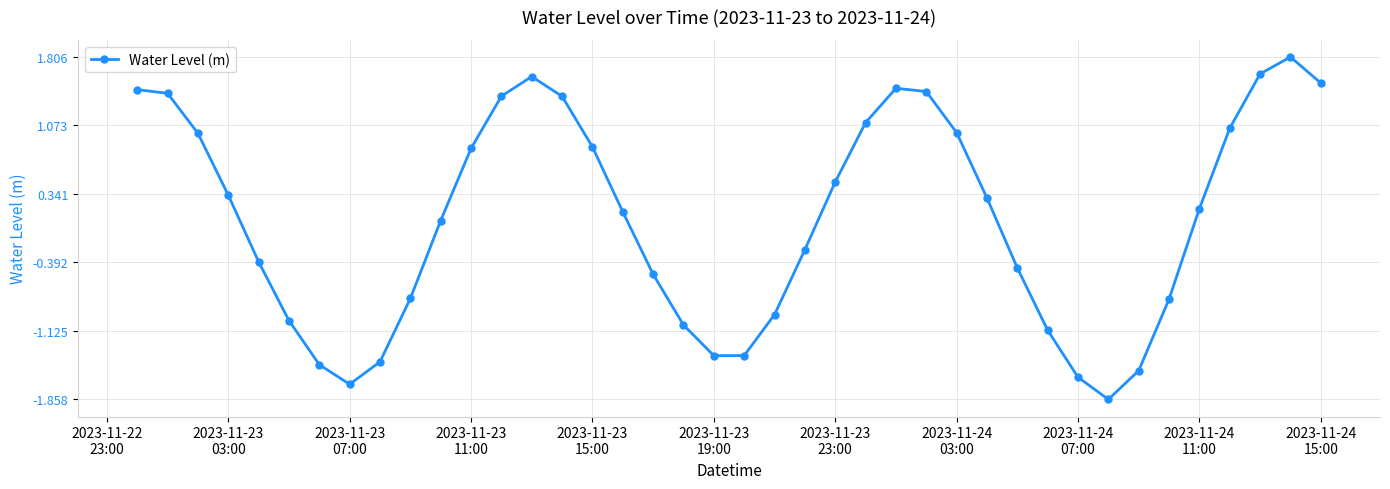

What is the maximum value shown in the chart?

1.8